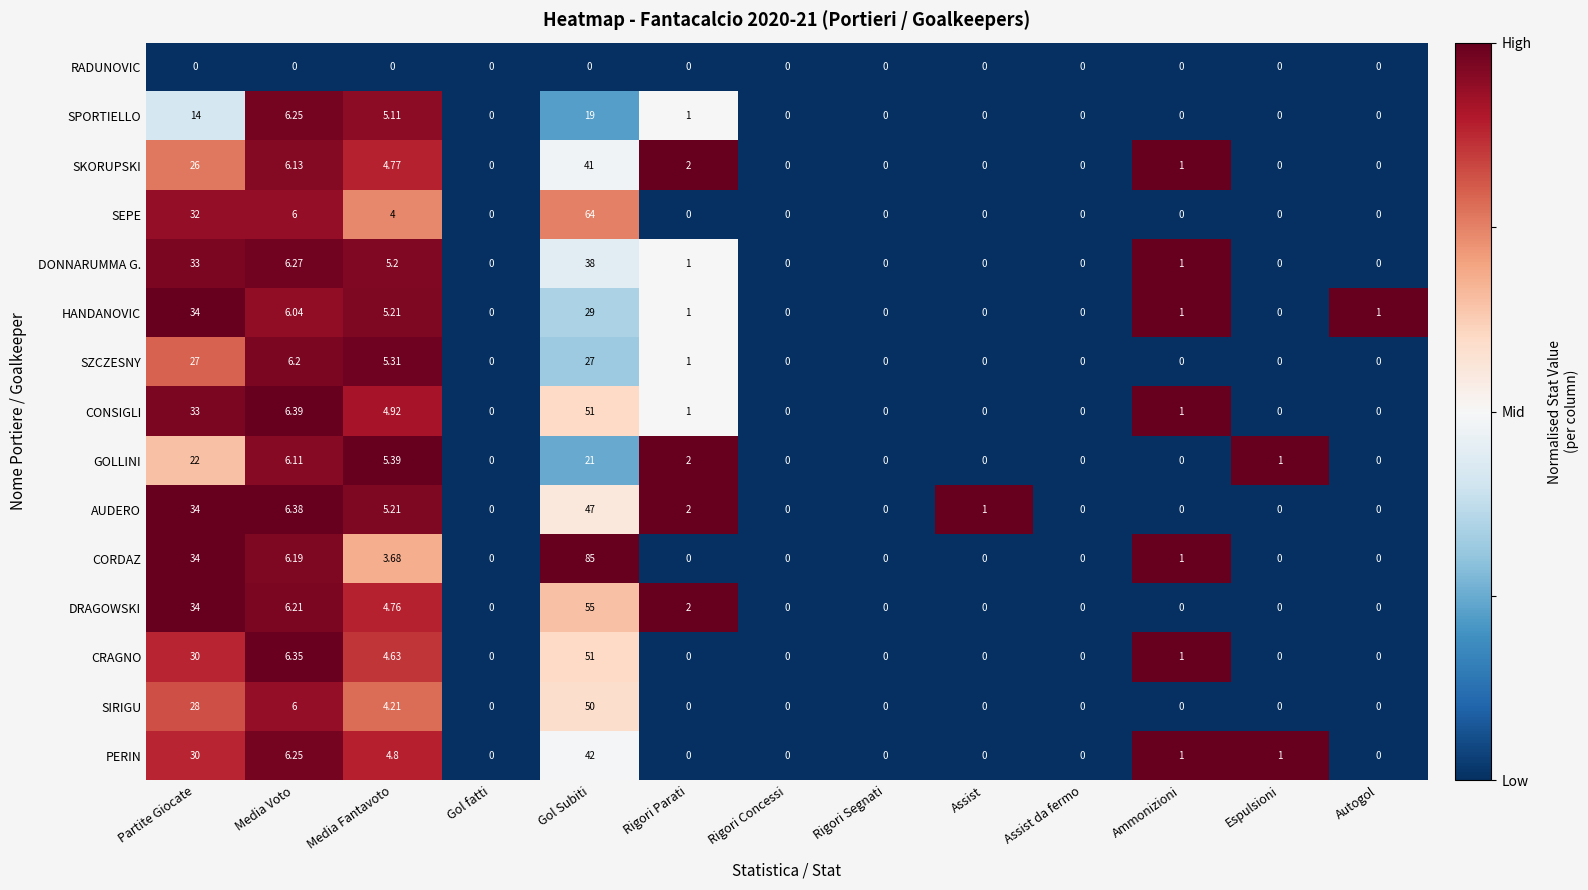

Which category has the highest value across all series?

Gol Subiti